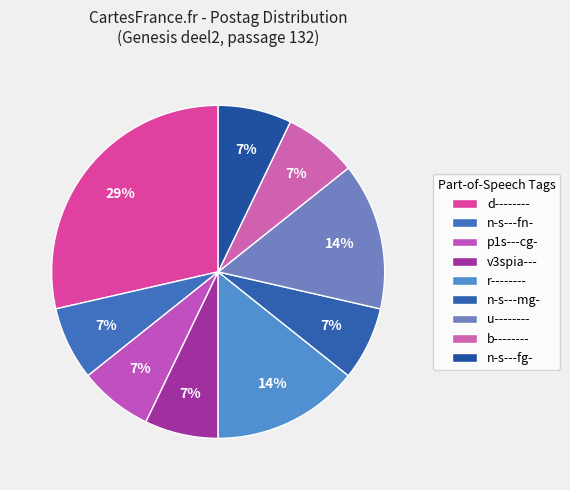

Does any single category account for the majority?

No